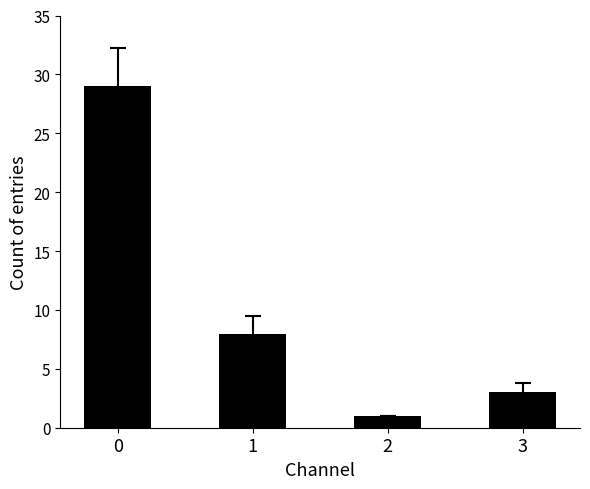

What is the change in value from 1 to 3?

-5